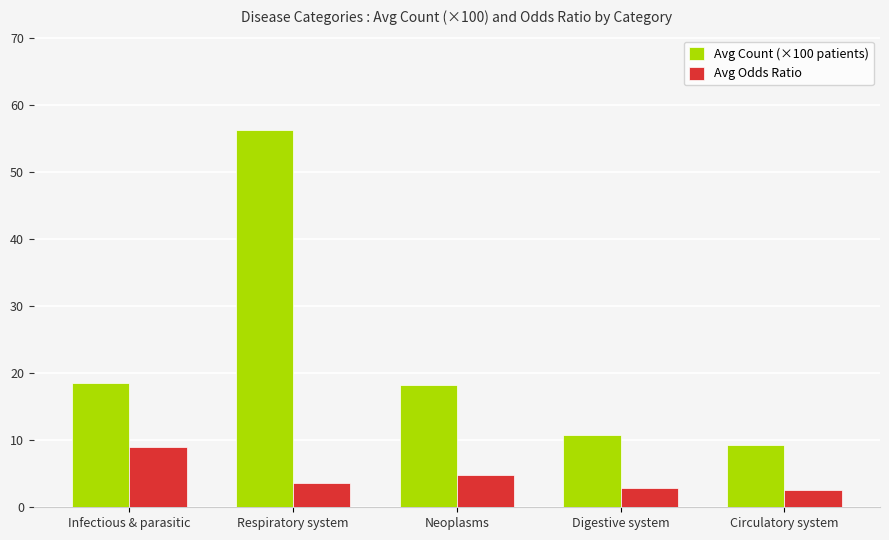

Which series has the largest total across all categories?

Avg Count (×100 patients)